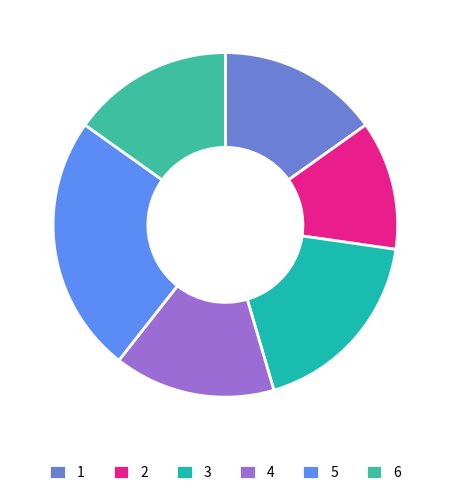

Is the sum of 1 and 2 greater than half?

No